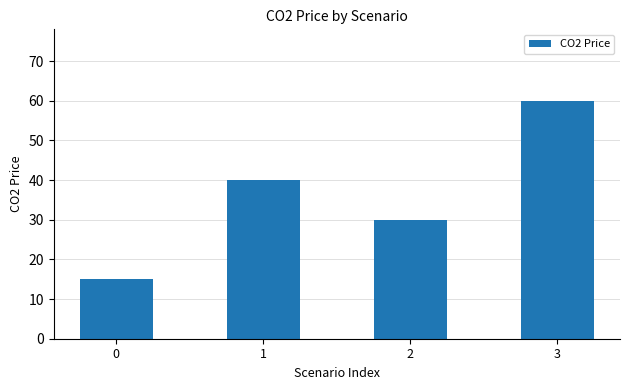

Between 3 and 2, which is larger?

3